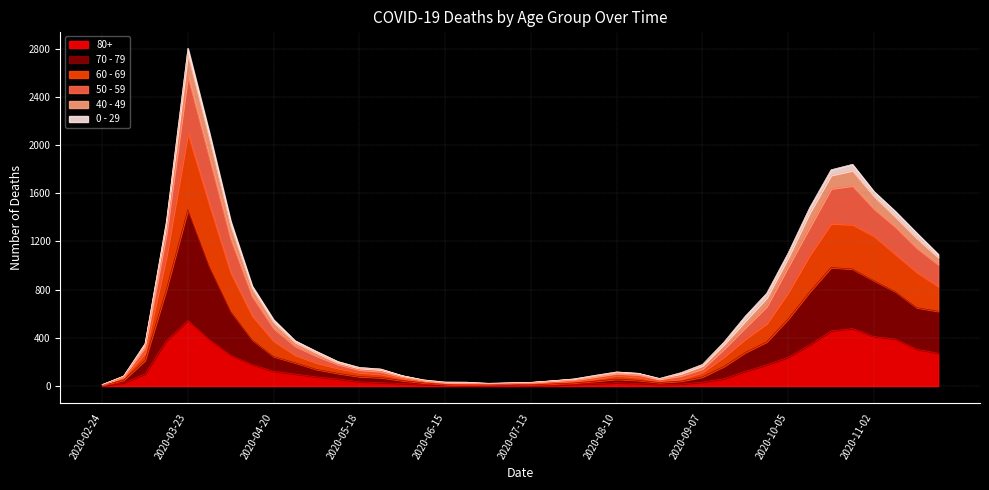

At which category is the sum across all series the highest?

2020-03-23